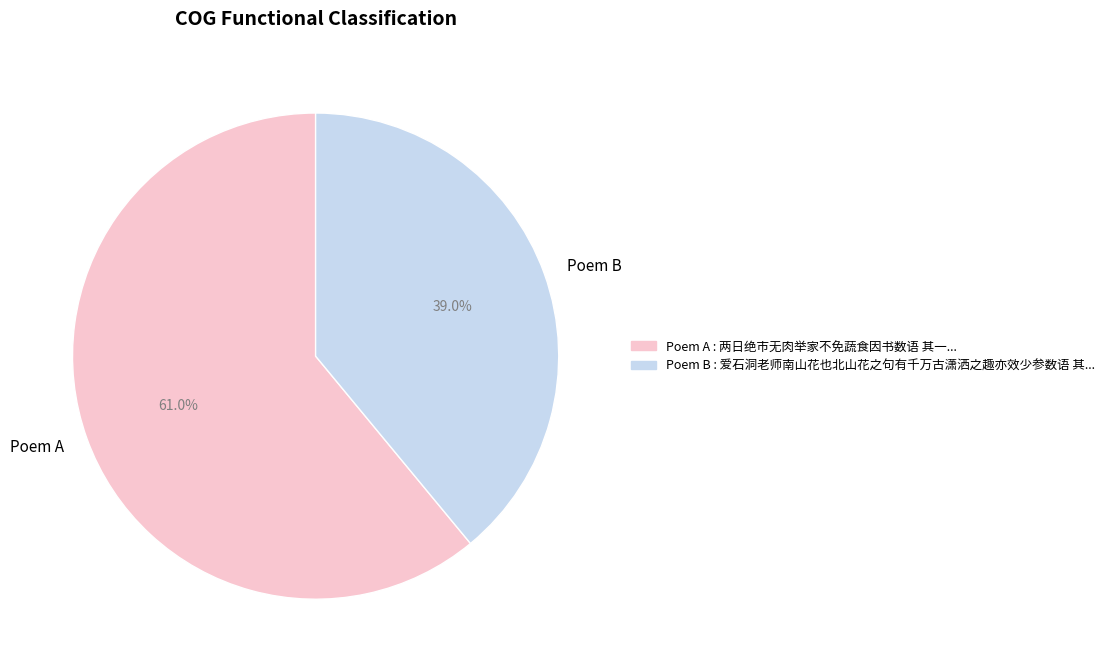

Between Poem B and Poem A, which is larger?

Poem A